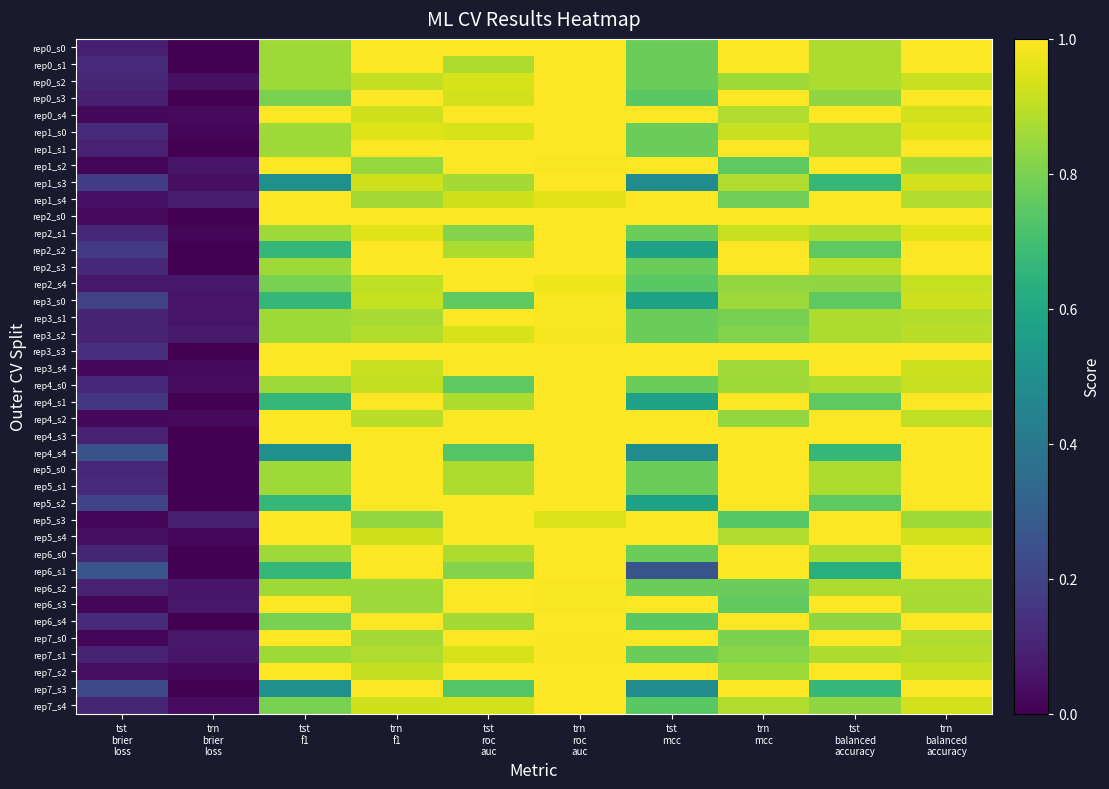

Rank the series at tst roc auc from highest to lowest value.

rep0_s0, rep0_s4, rep1_s1, rep1_s2, rep2_s0, rep2_s3, rep2_s4, rep3_s1, rep3_s3, rep3_s4, rep4_s2, rep4_s3, rep5_s2, rep5_s3, rep5_s4, rep6_s2, rep6_s3, rep7_s0, rep7_s2, rep0_s2, rep1_s0, rep3_s2, rep7_s1, rep0_s3, rep7_s4, rep1_s4, rep0_s1, rep2_s2, rep4_s1, rep5_s0, rep5_s1, rep6_s0, rep1_s3, rep6_s4, rep2_s1, rep6_s1, rep3_s0, rep4_s0, rep4_s4, rep7_s3